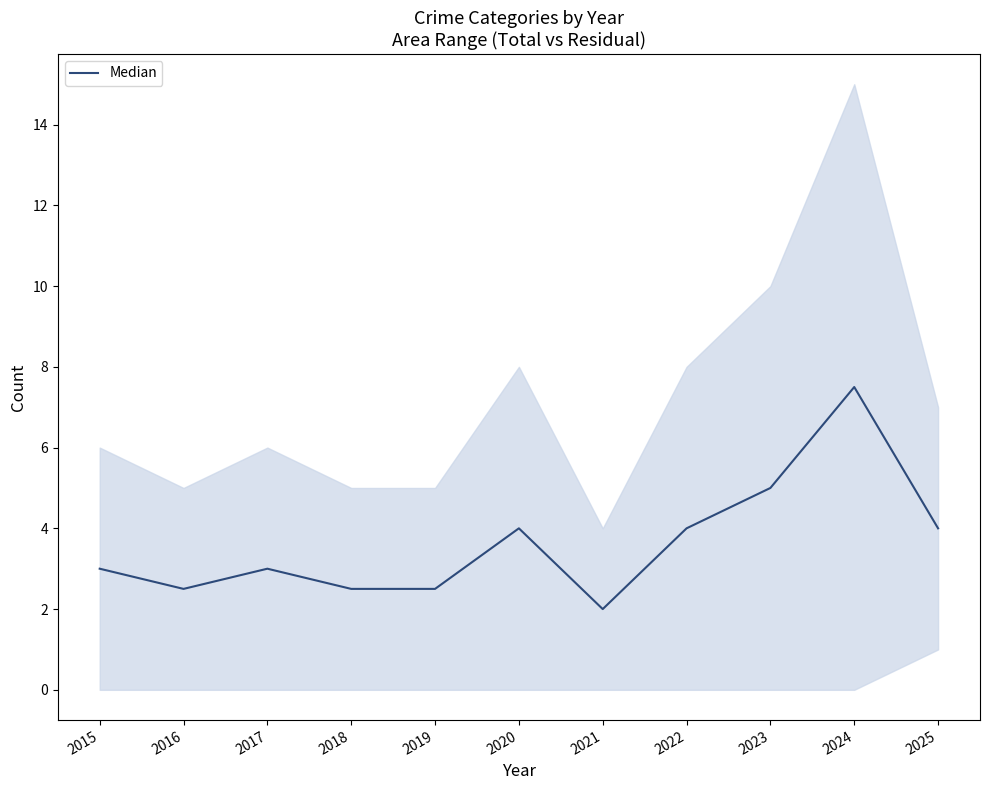

What is the difference between the maximum and minimum values?

5.5